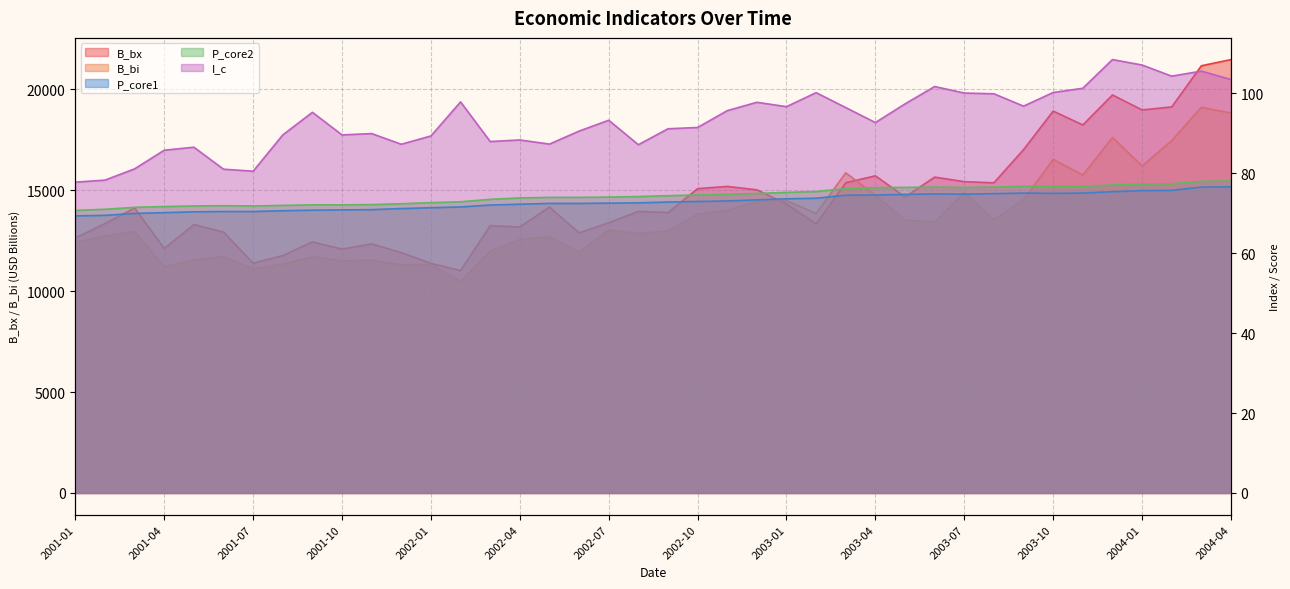

What is the label of the 32nd point from the right?

2001-09